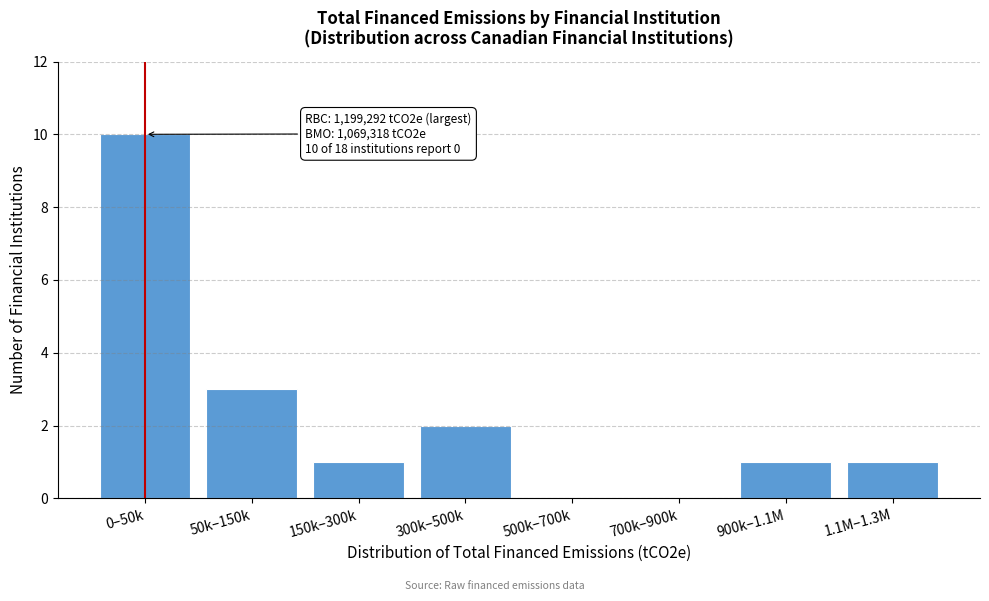

Reading left to right, extract all data points from this chart.

0–50k=10	50k–150k=3	150k–300k=1	300k–500k=2	500k–700k=0	700k–900k=0	900k–1.1M=1	1.1M–1.3M=1